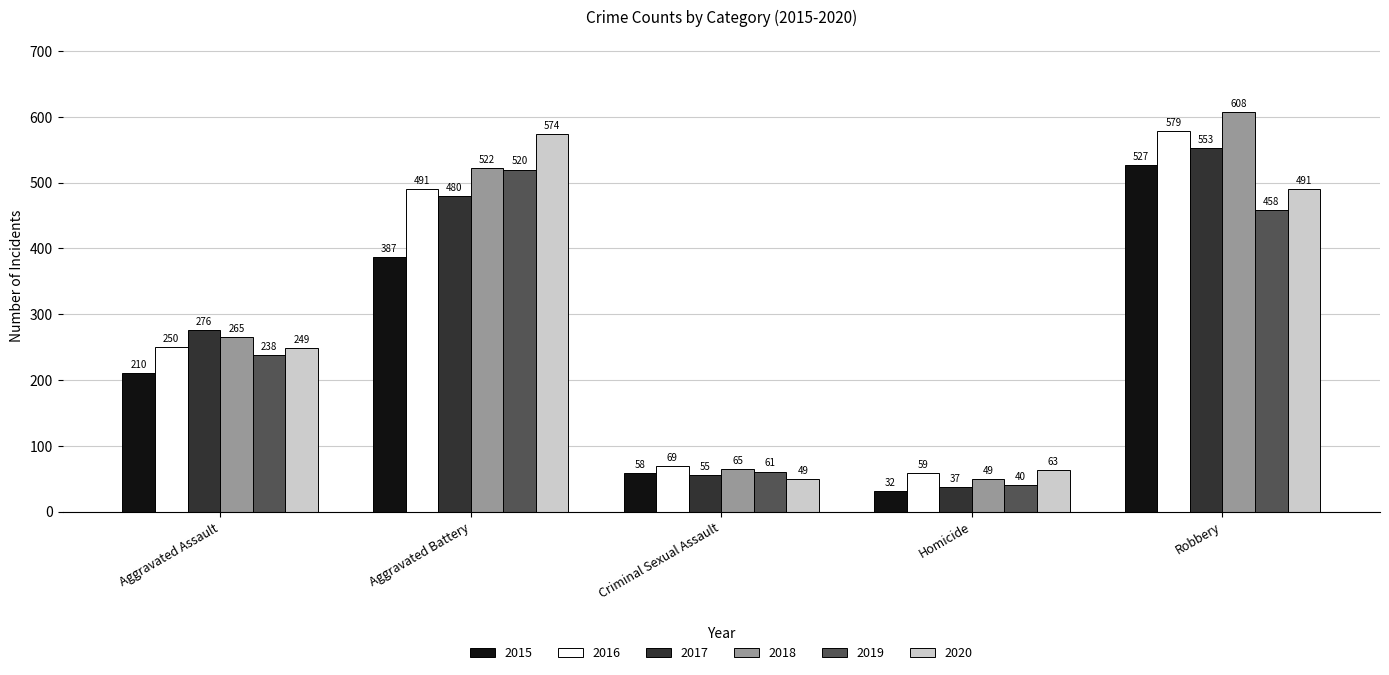

How many bars are there in total?

30